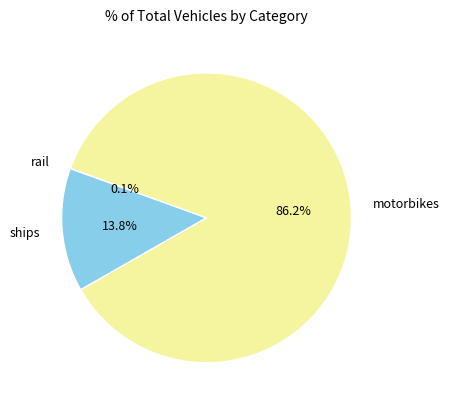

What percentage is NOT represented by ships?

86.2%